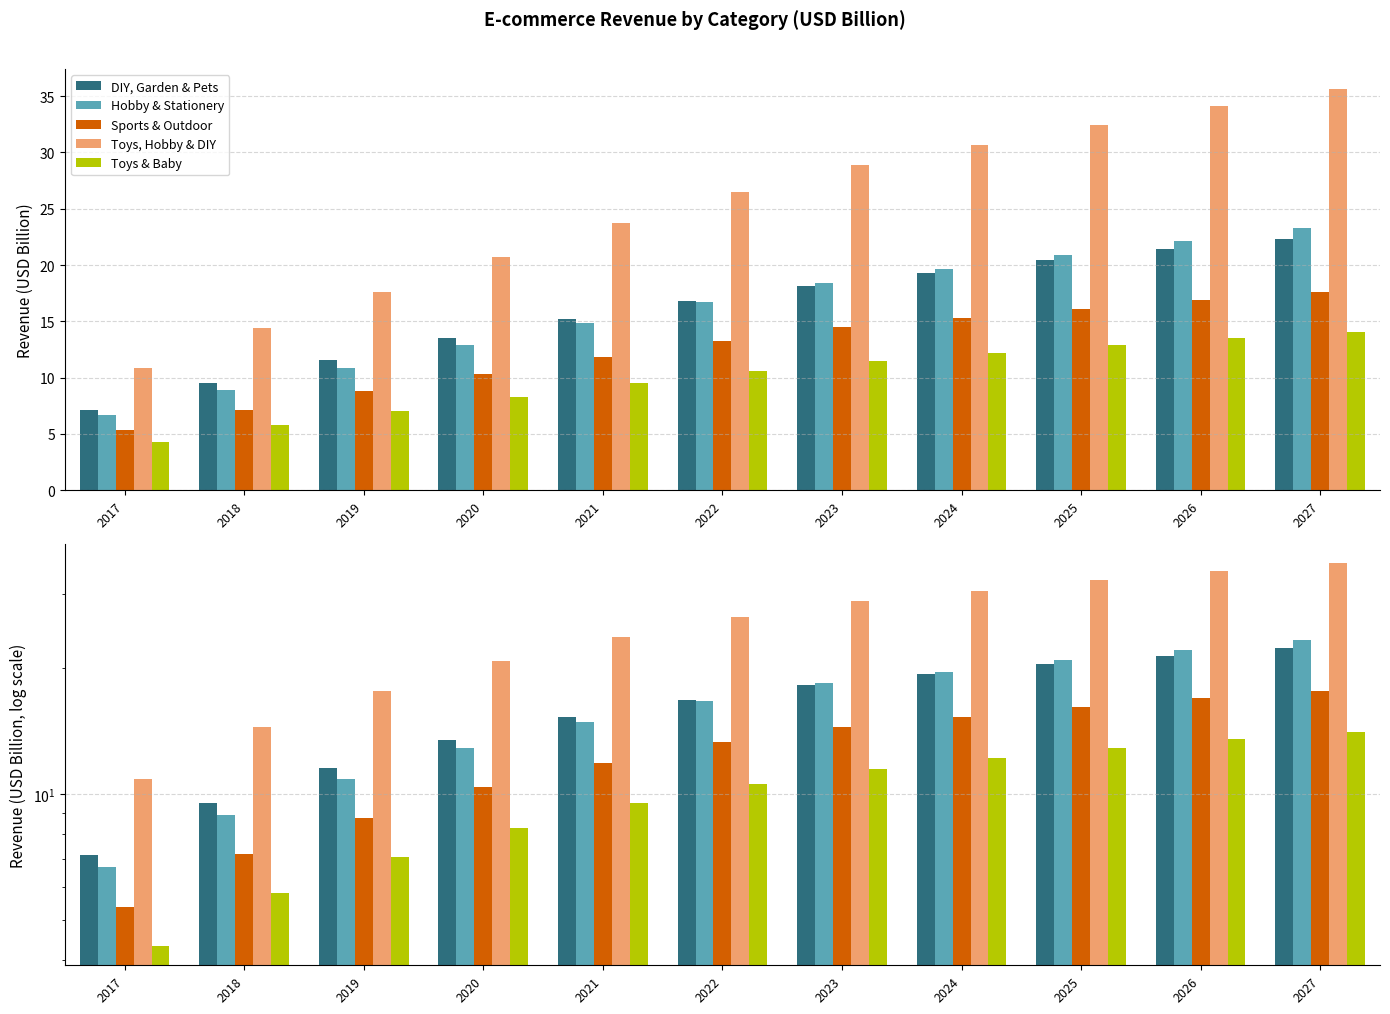

At which label does Toys & Baby first exceed 10?

2022